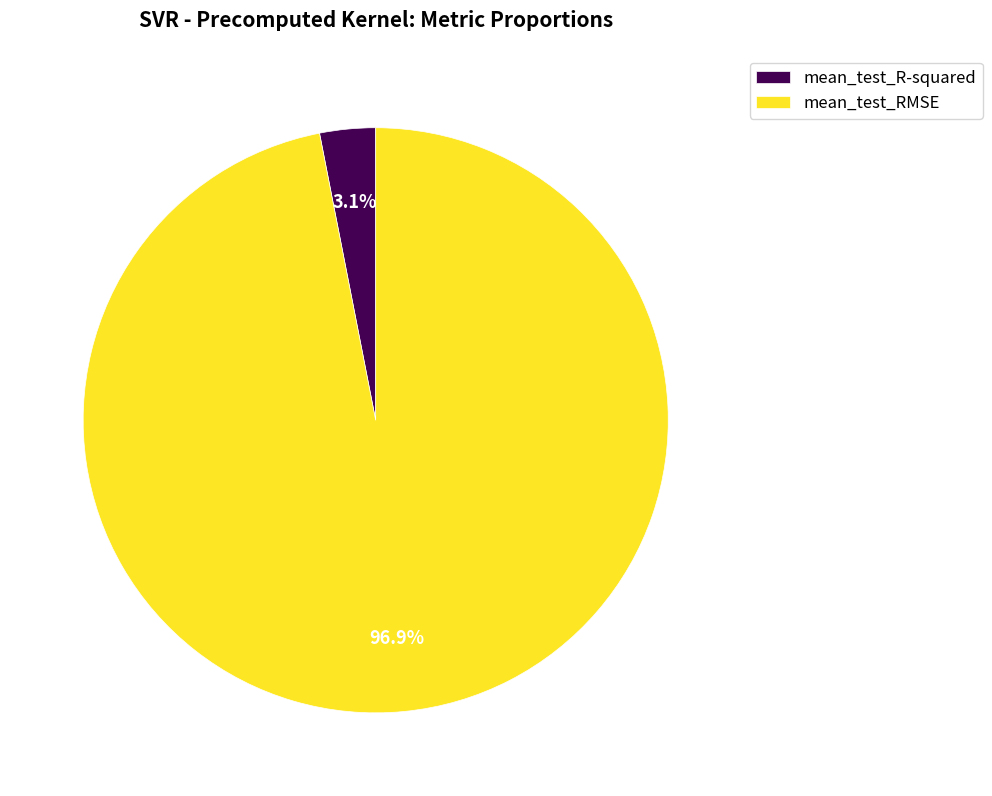

Which slice is the largest?

mean_test_RMSE